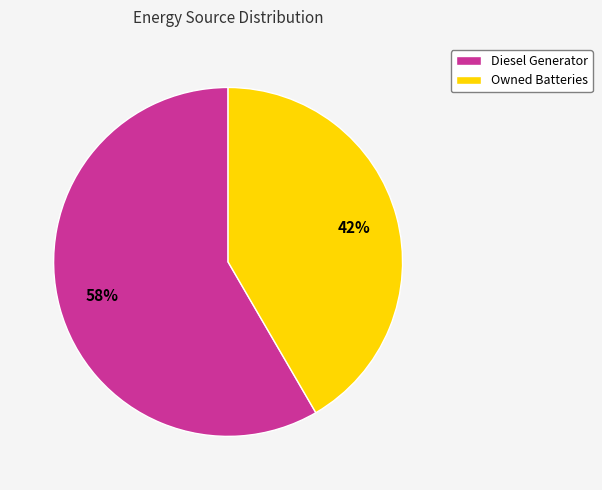

Do Owned Batteries and Diesel Generator together represent more than half of the pie?

Yes